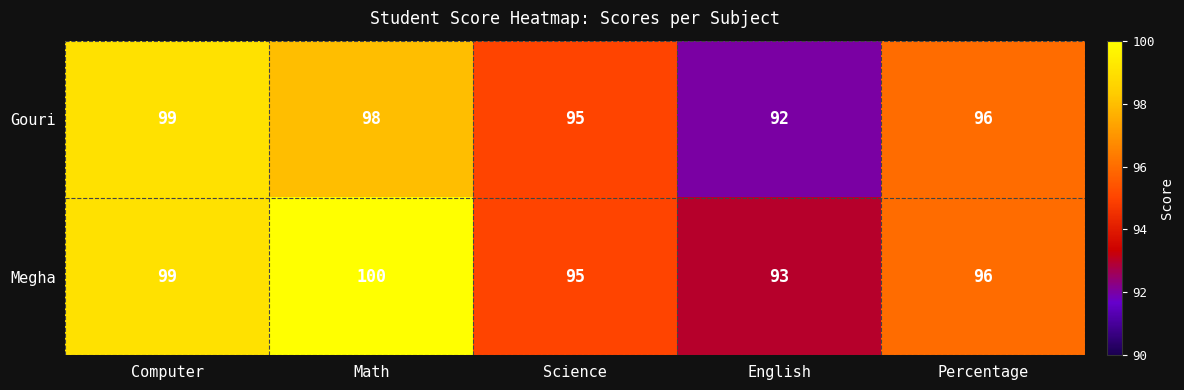

The Megha series shows 45 at Percentage. True or false?

False